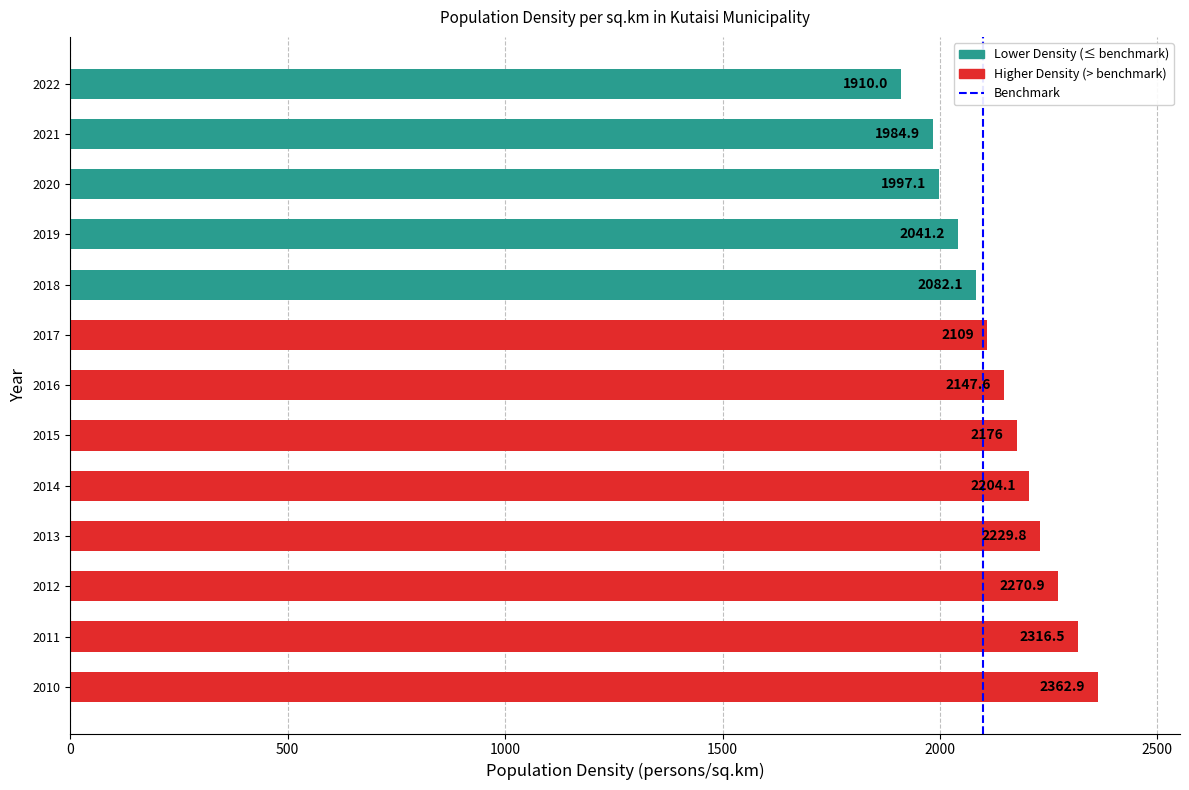

What is the greatest value displayed?

2362.9